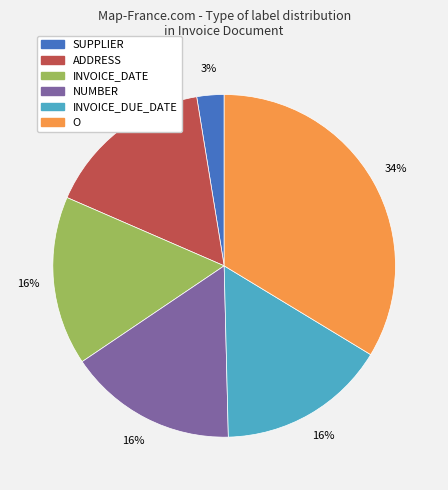

To the nearest percent, what is the average slice percentage?

17%